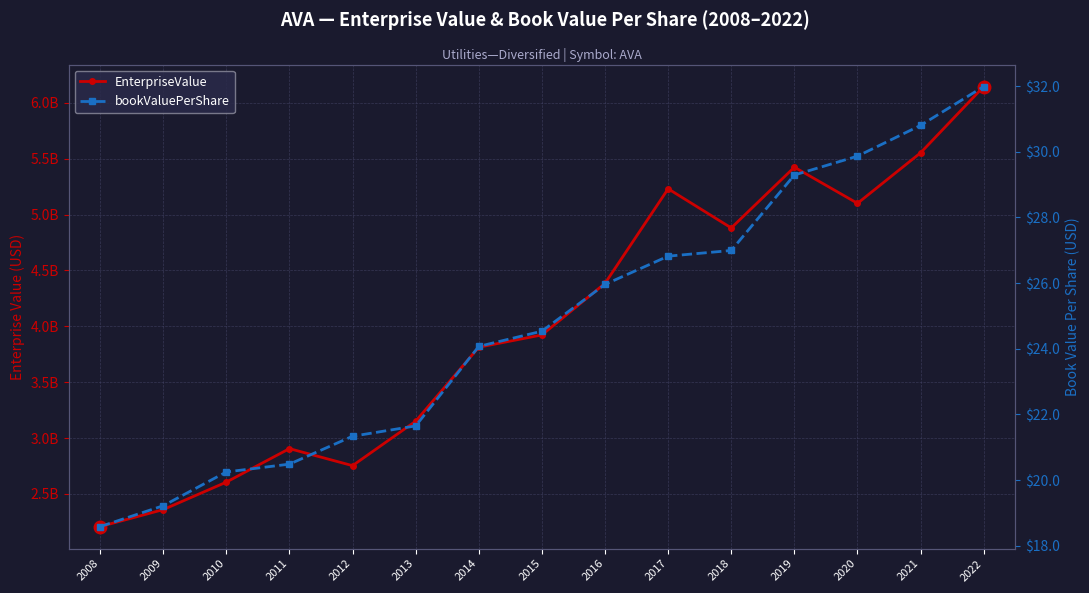

Which category has the highest value in the EnterpriseValue series?

2022